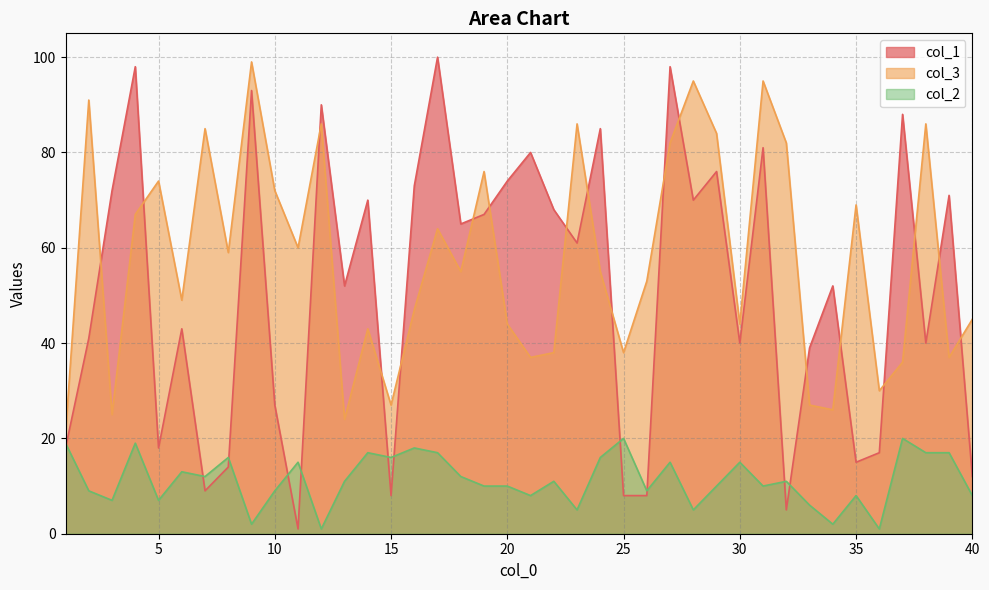

How many distinct data groups are displayed?

3